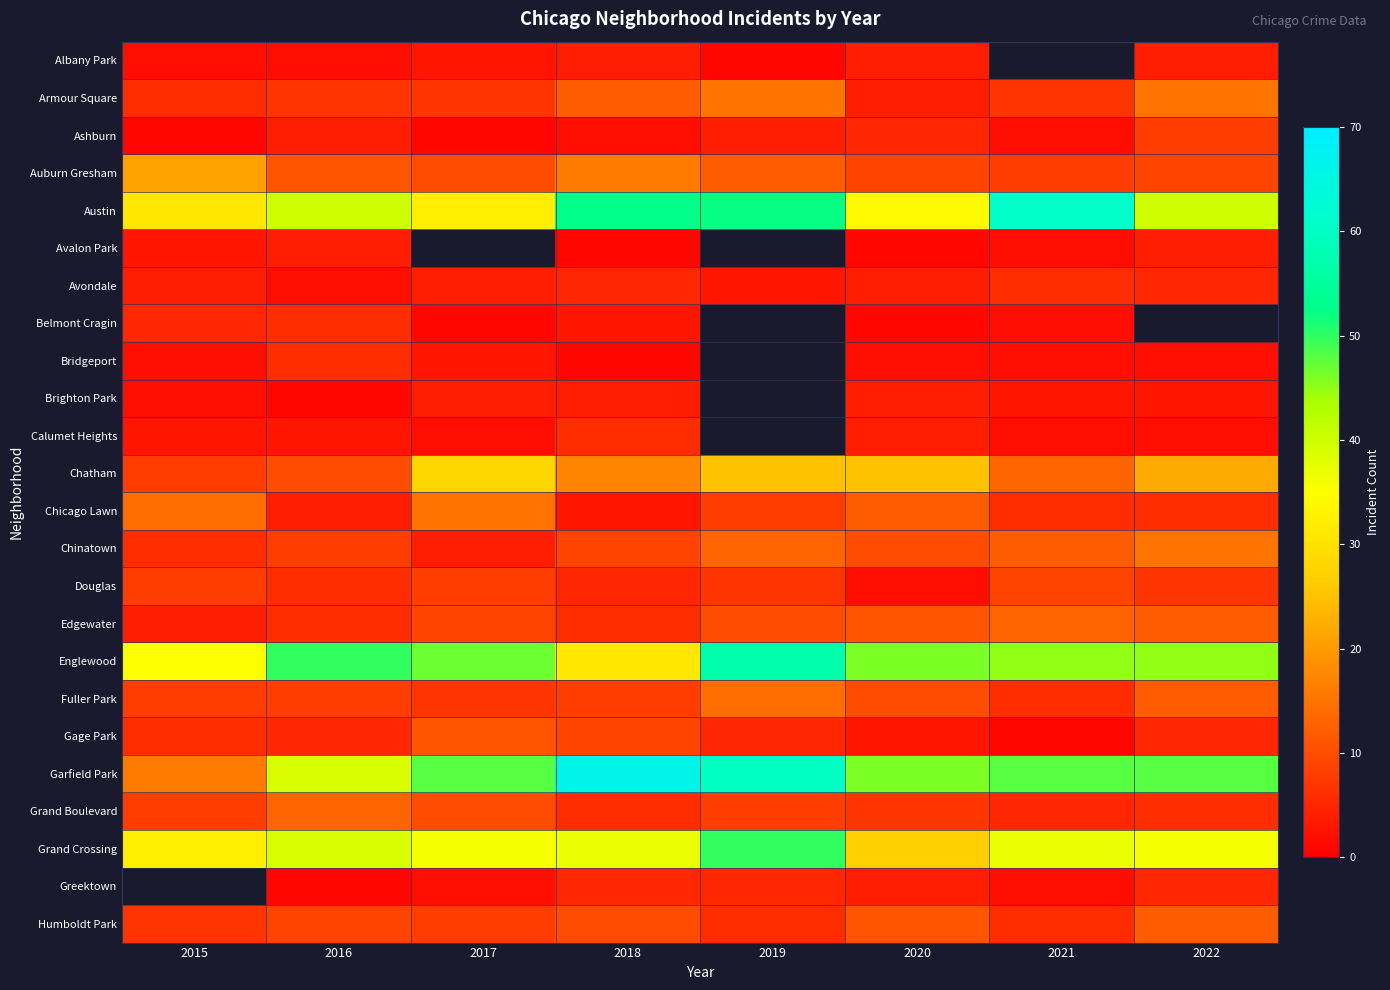

What is the difference between the second highest and minimum values in the Greektown series?

3.0